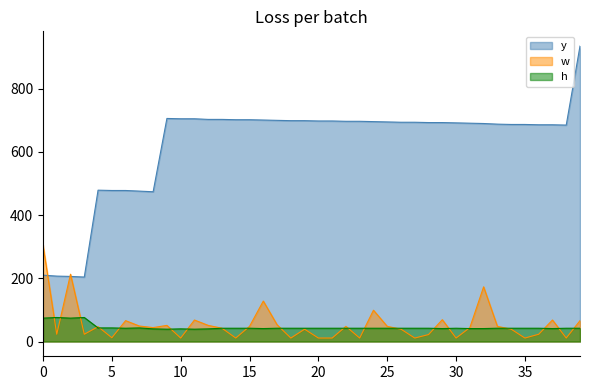

True or false: w and y cross at least once.

True